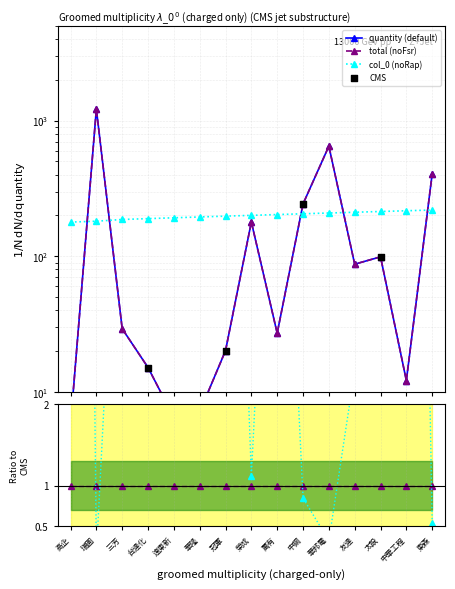

At how many categories does at least one series exceed 334?

3